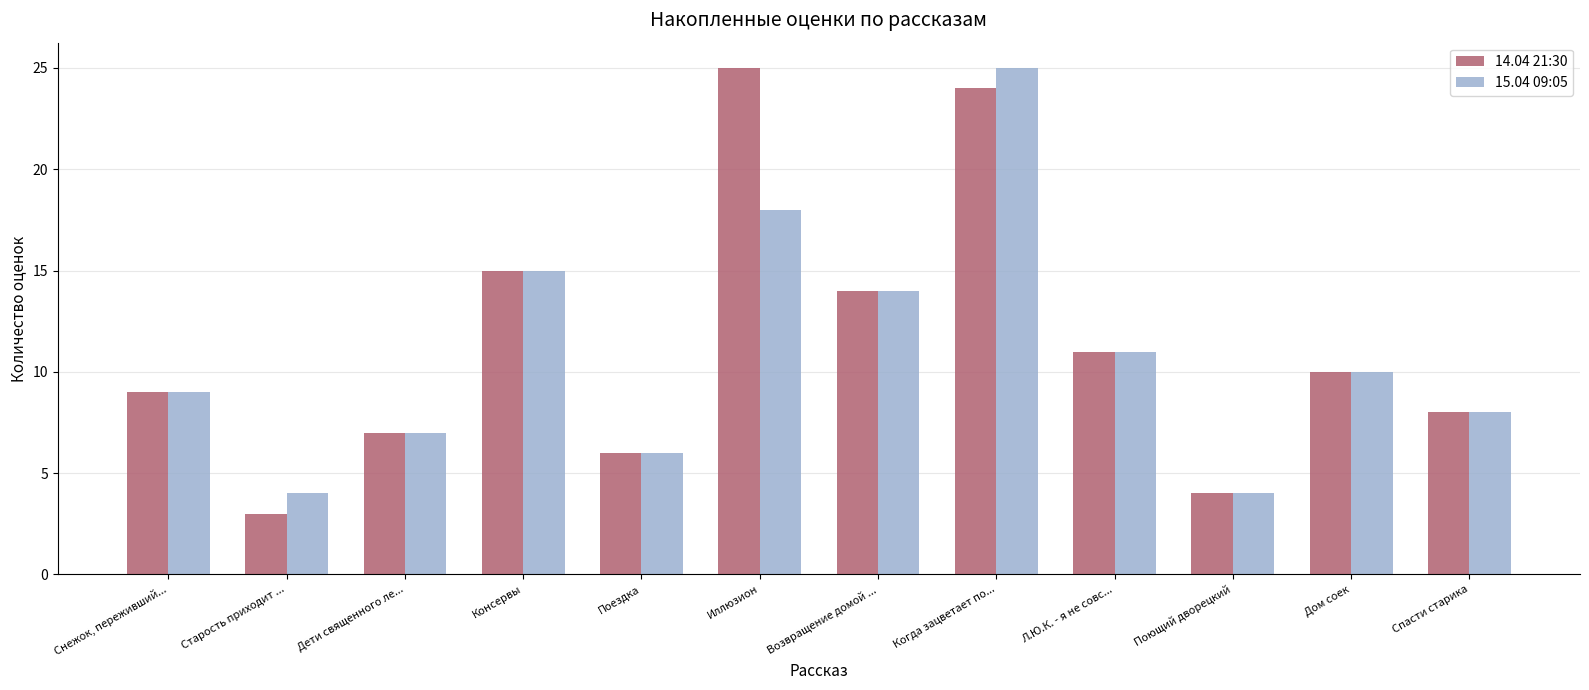

Are the bars horizontal?

No